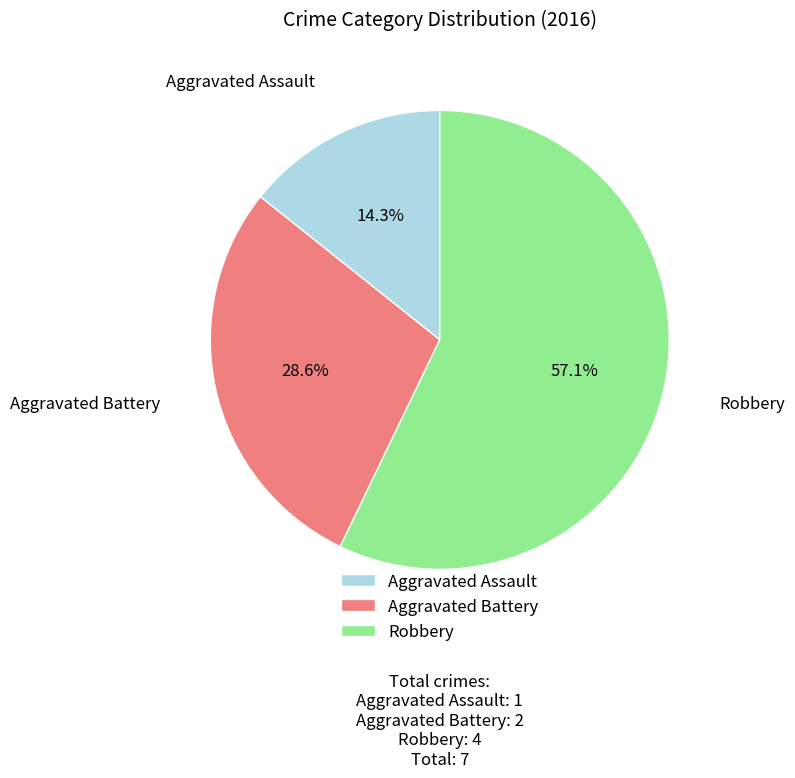

Between Robbery and Aggravated Battery, which is larger?

Robbery